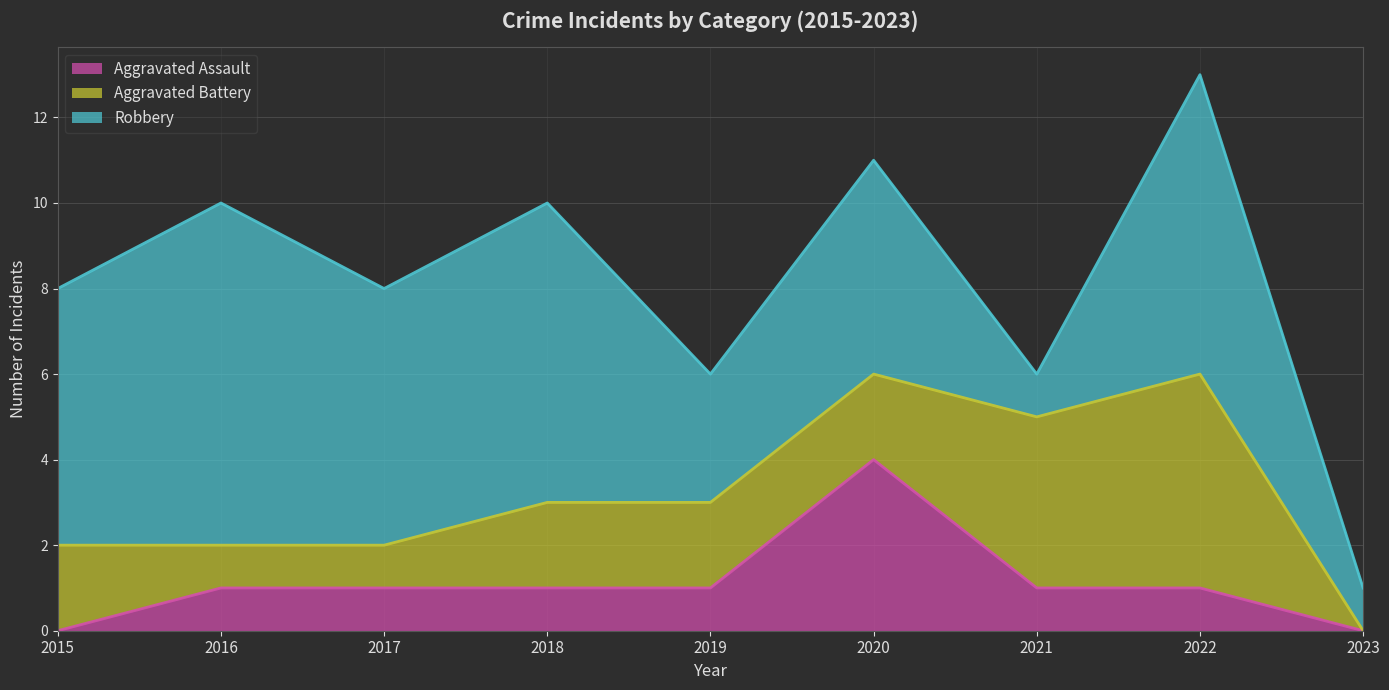

Which series ends up on top after the final intersection of Aggravated Battery and Aggravated Assault?

Aggravated Battery